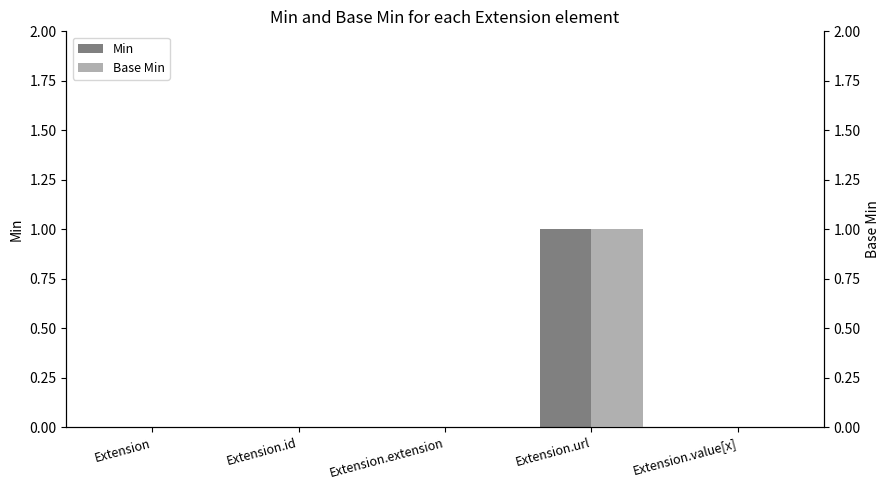

What is the difference between the maximum and minimum values in the Base Min series?

1